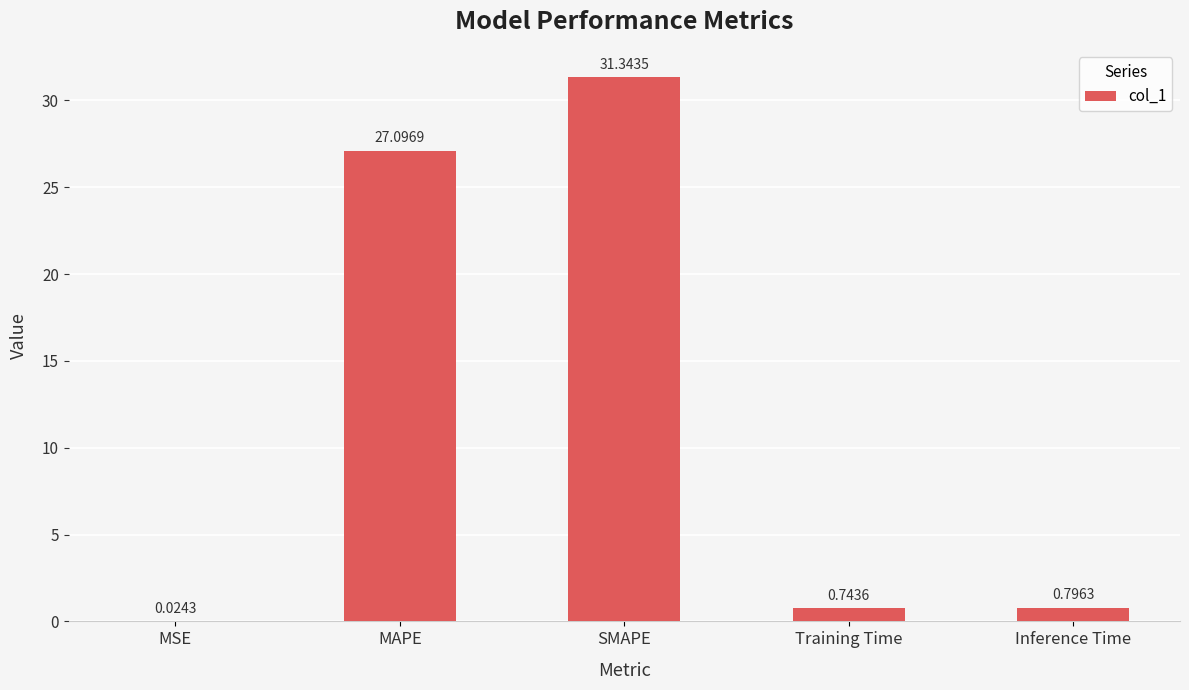

Between Inference Time and MSE, which is larger?

Inference Time